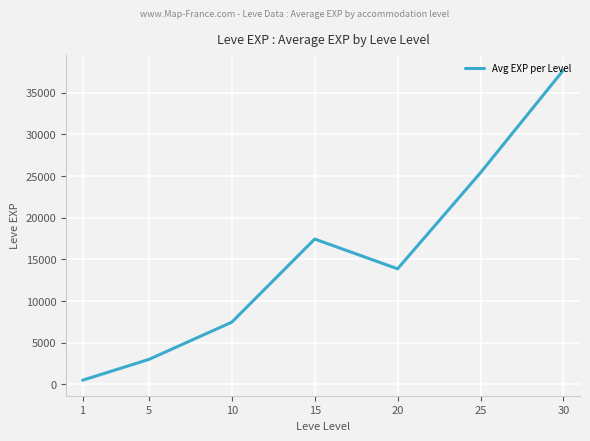

What value does the data have at 5?

3008.3